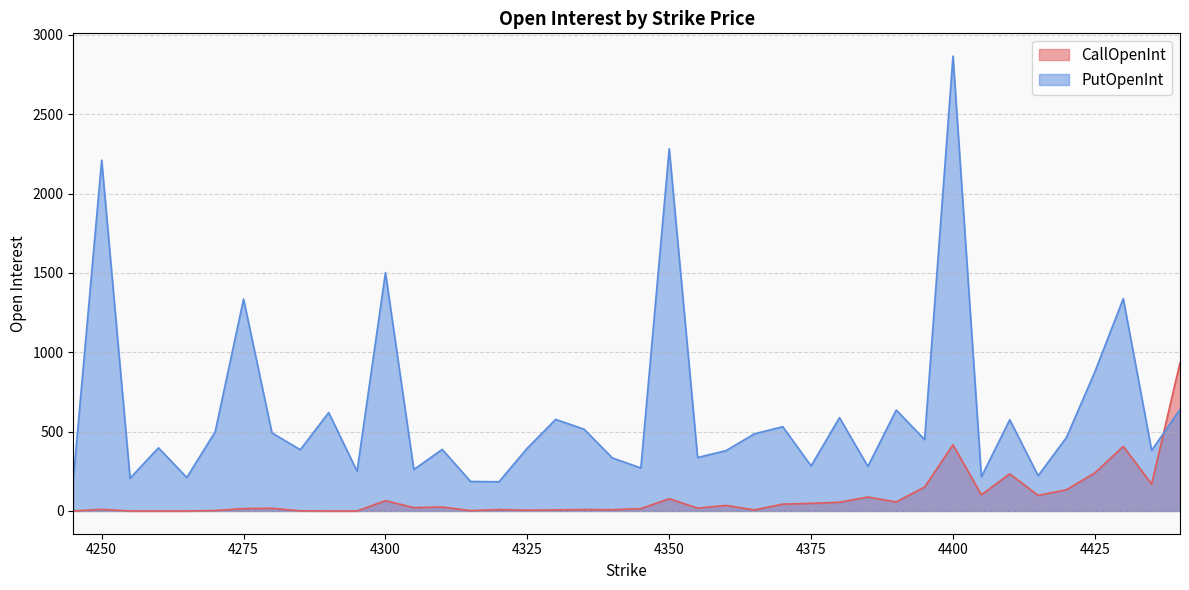

What are all the series names shown in the legend?

CallOpenInt, PutOpenInt